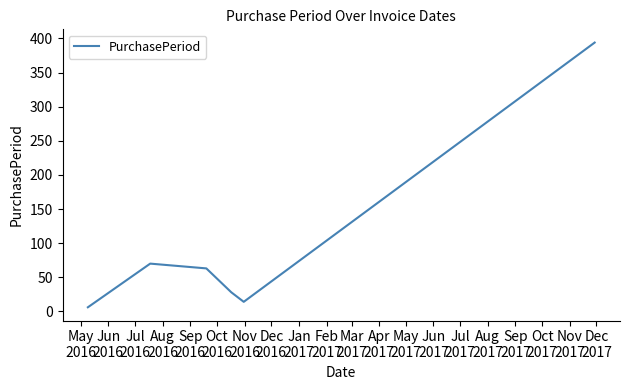

What is the maximum value shown in the chart?

394